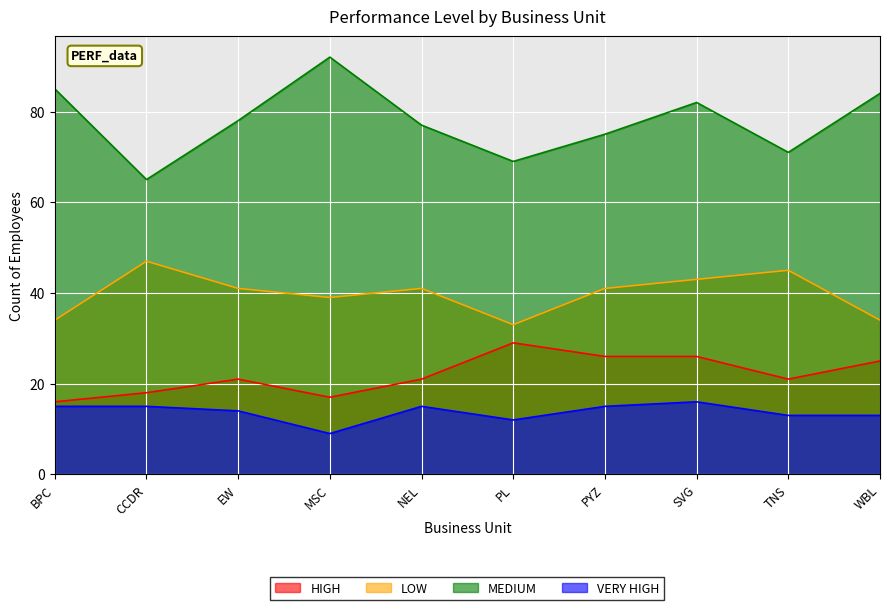

What is the label of the 1st point from the right?

WBL